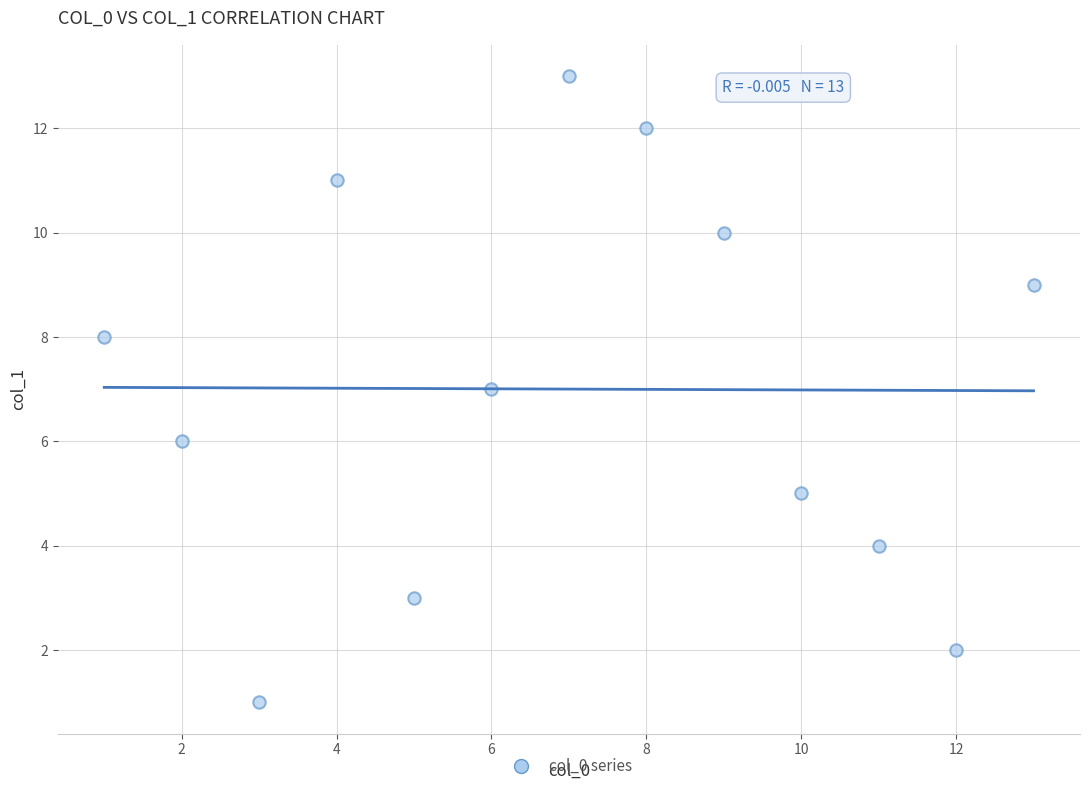

What is the range of Y values (max minus min)?

12